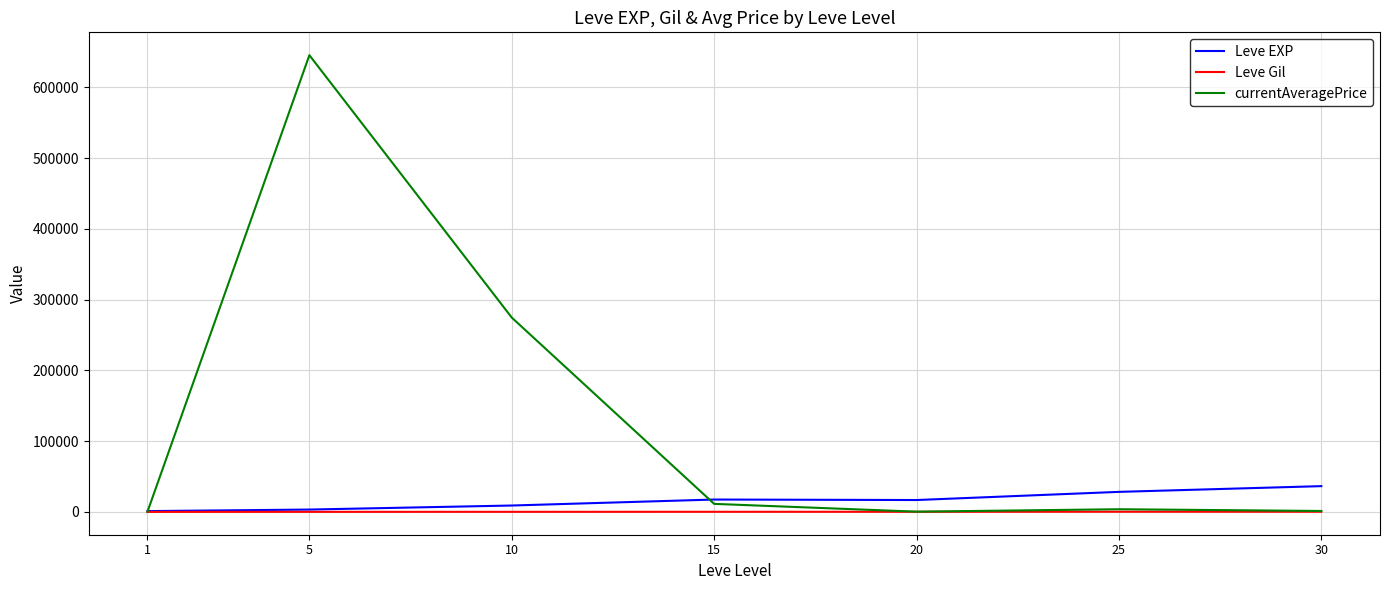

What is the difference between the Leve EXP values at 10 and 5?

5701.7